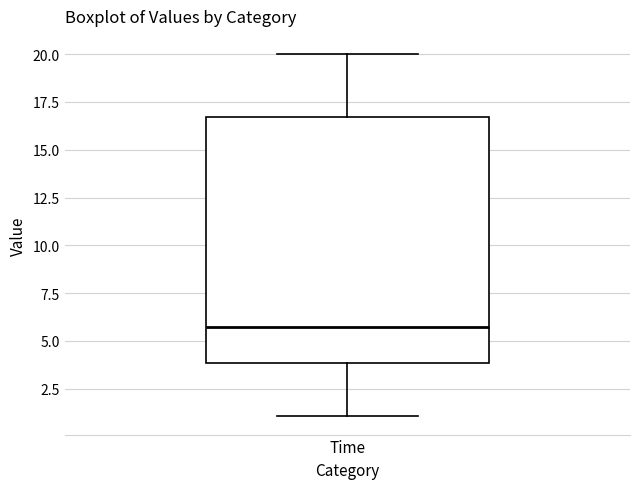

Where does the lower whisker of the box for Time end on the y-axis? The values are not printed on the chart, so give them approximately, as read against the axis.

1.0